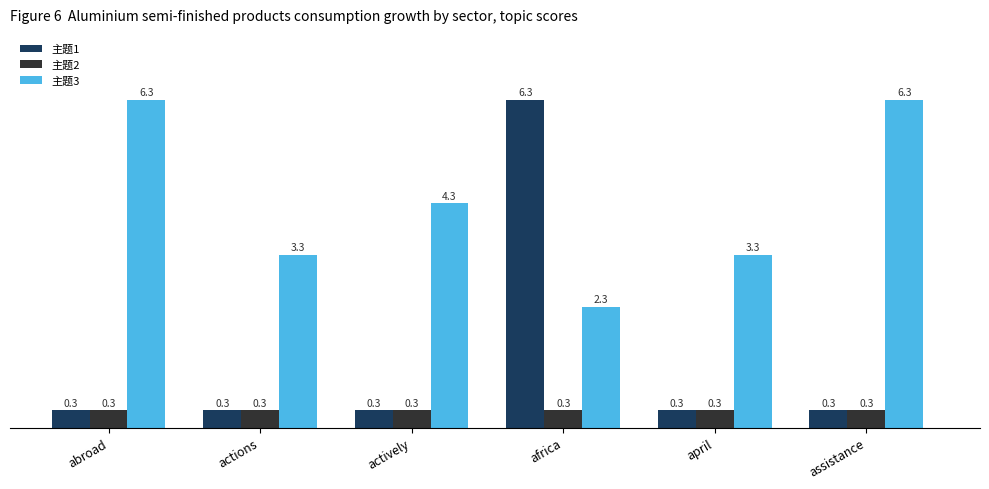

The 主题3 series shows 2.2 at actions. True or false?

False